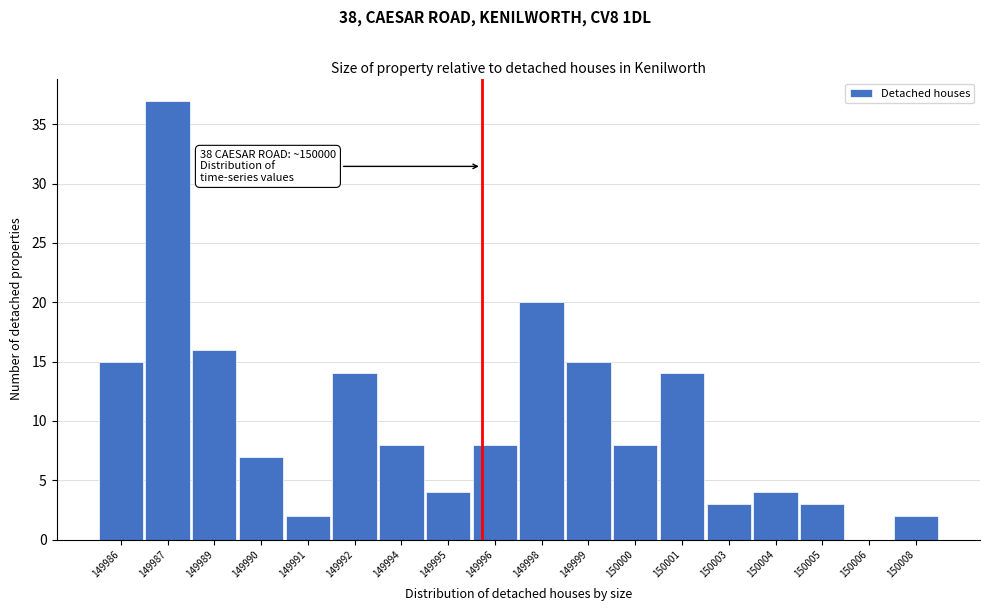

Reading left to right, transcribe all the data shown in this chart.

149986=15	149987=37	149989=16	149990=7	149991=2	149992=14	149994=8	149995=4	149996=8	149998=20	149999=15	150000=8	150001=14	150003=3	150004=4	150005=3	150006=0	150008=2